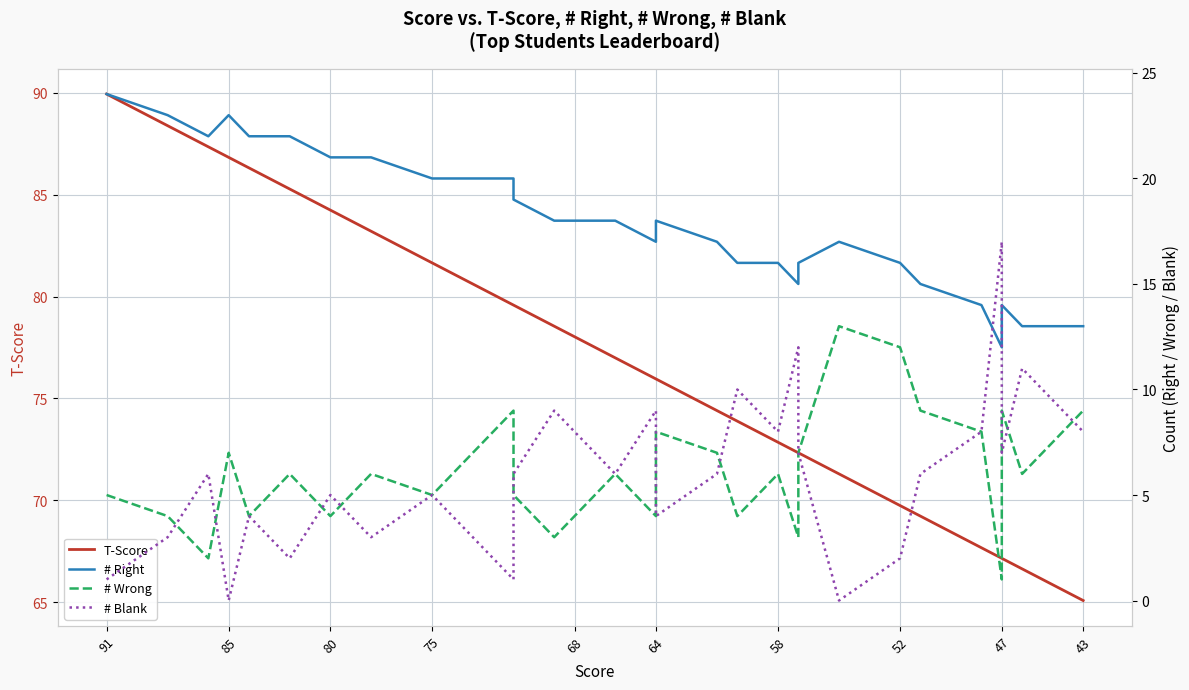

How many series are shown in this chart?

4